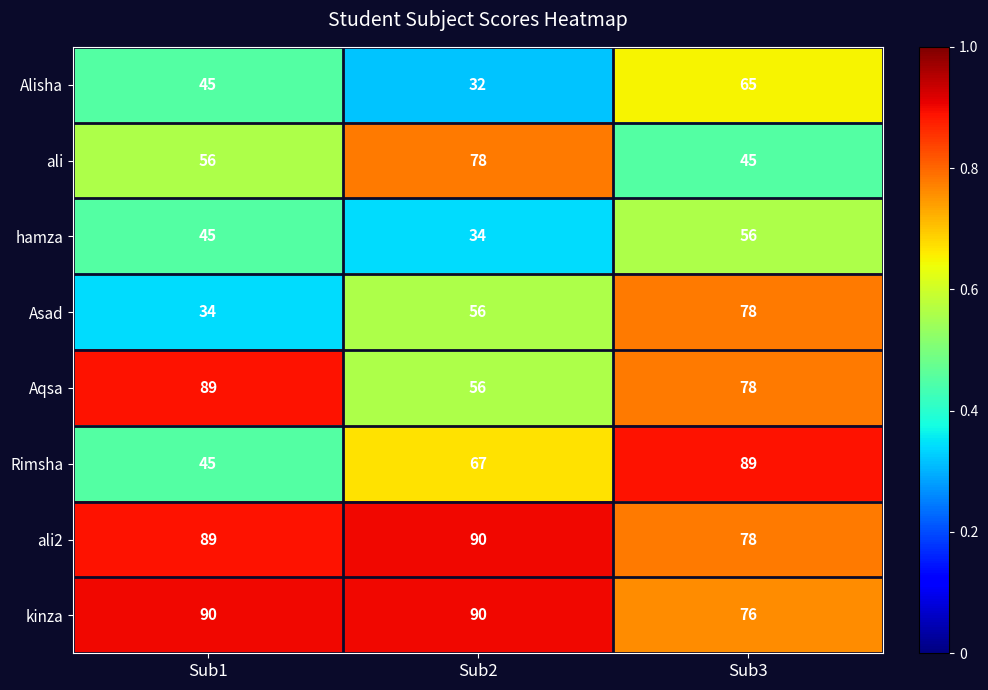

Rank the categories by ali value from highest to lowest.

Sub2, Sub1, Sub3